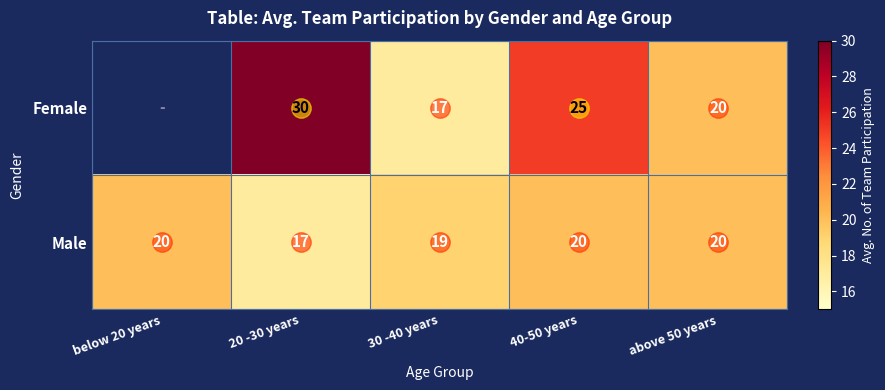

How many distinct data groups are displayed?

2